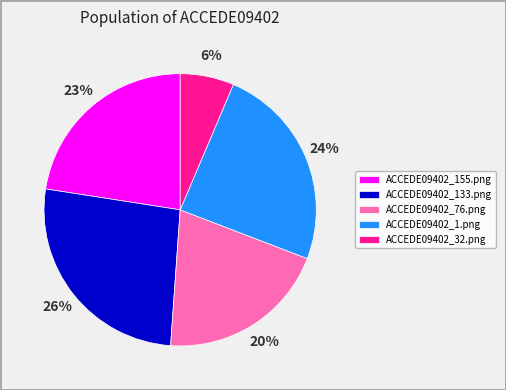

How many segments does this pie chart have?

5